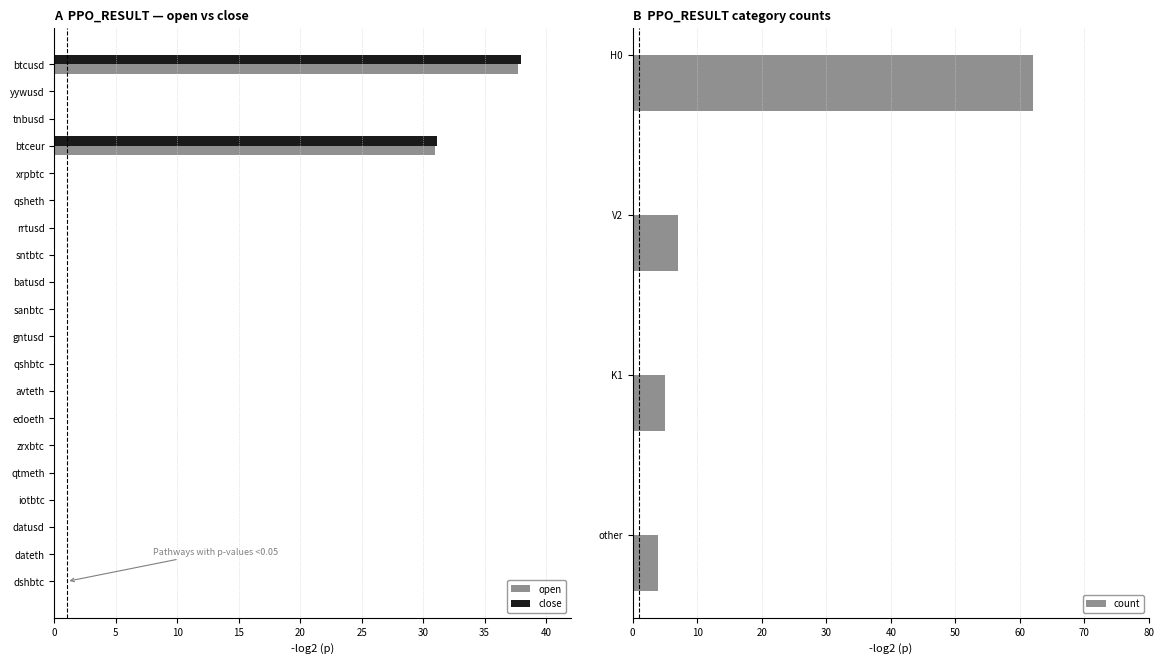

Rank the series at sntbtc from highest to lowest value.

close, open